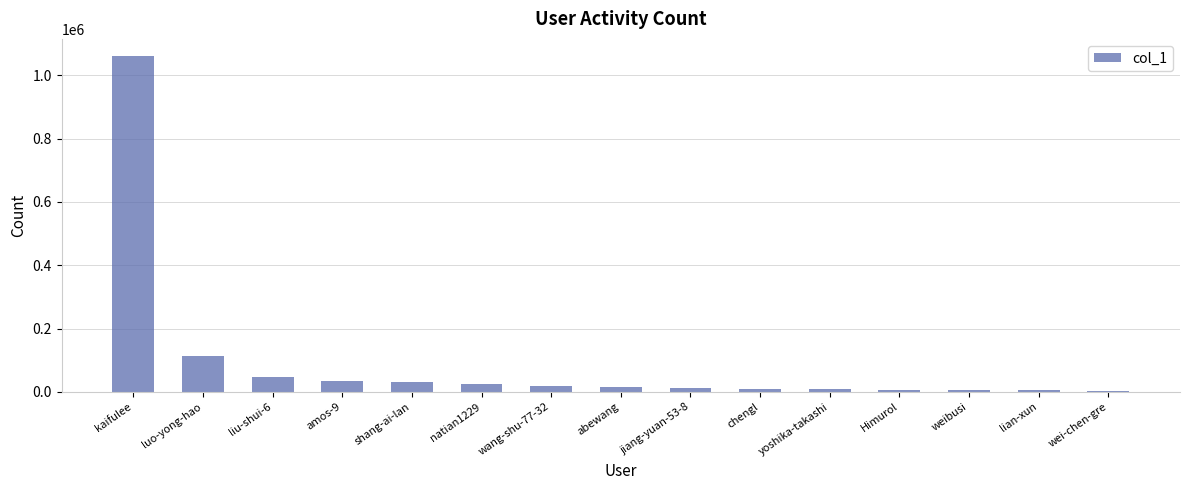

What is the label of the 9th bar from the left?

jiang-yuan-53-8